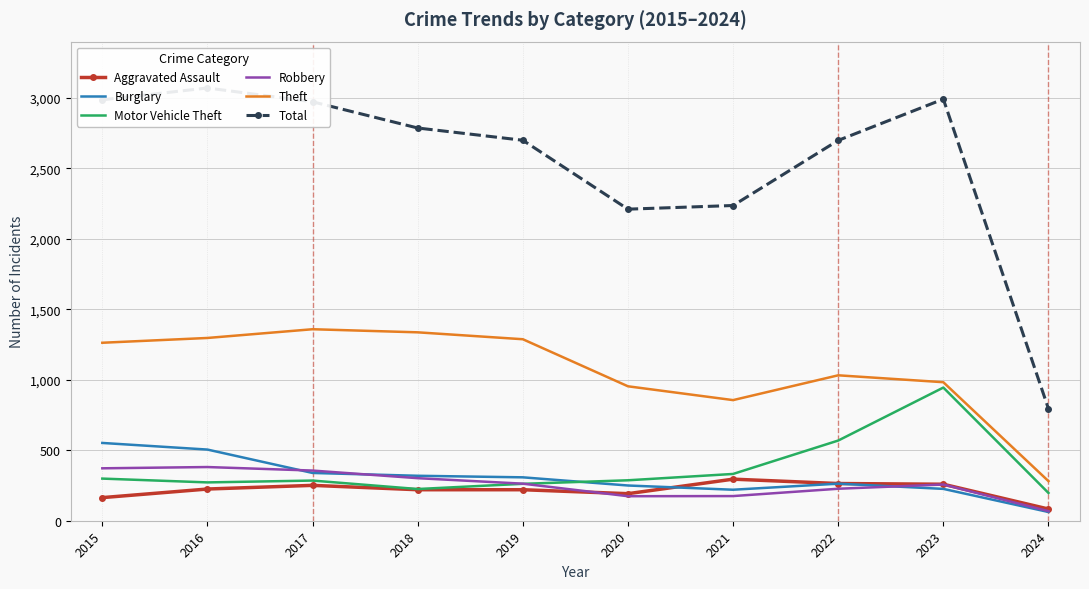

At which category does the chart reach its minimum across all series?

2024